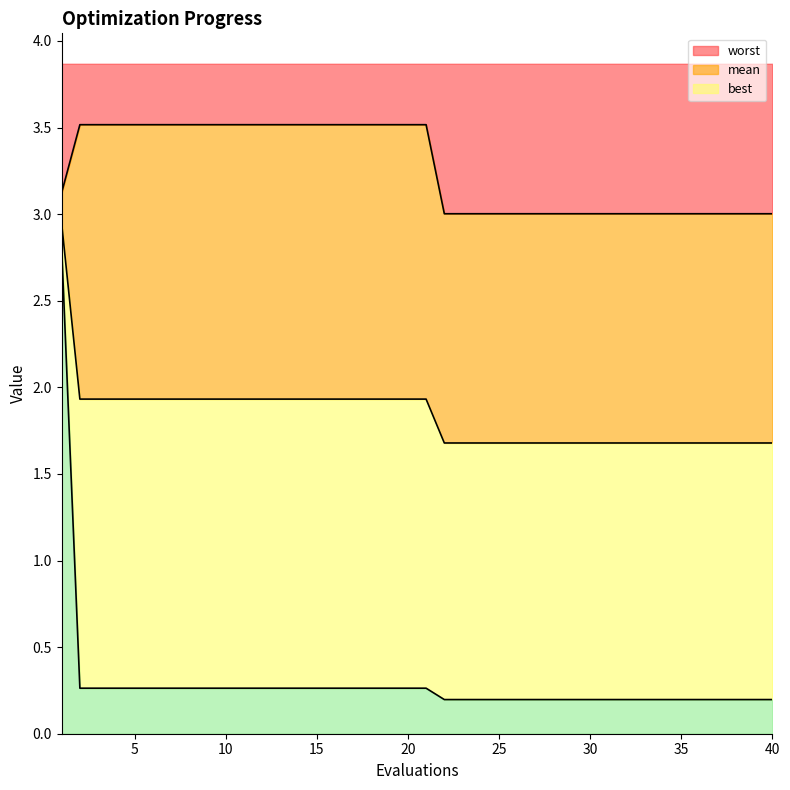

True or false: best and mean intersect in this chart.

False